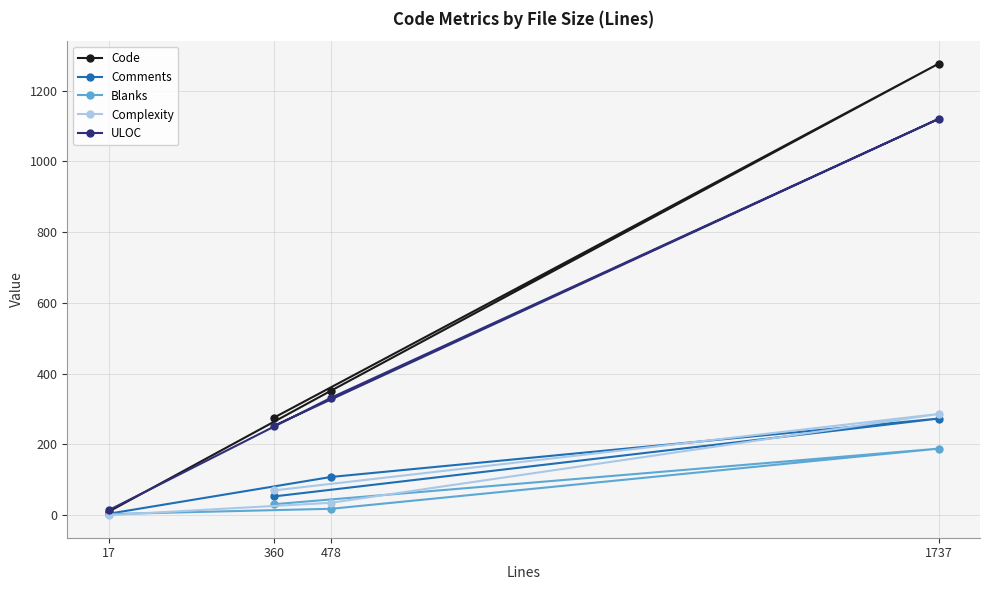

What is the value of the Comments point at the 3rd from the left?

108